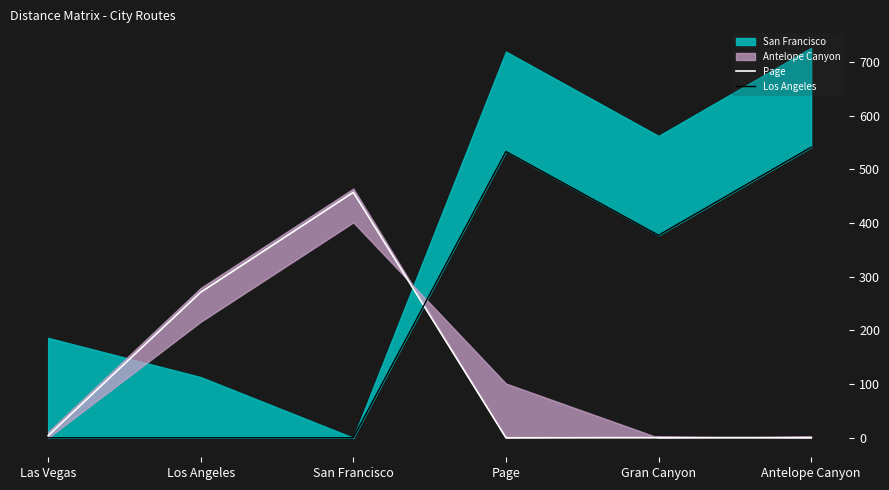

Does the chart display data point markers on the line(s)?

No